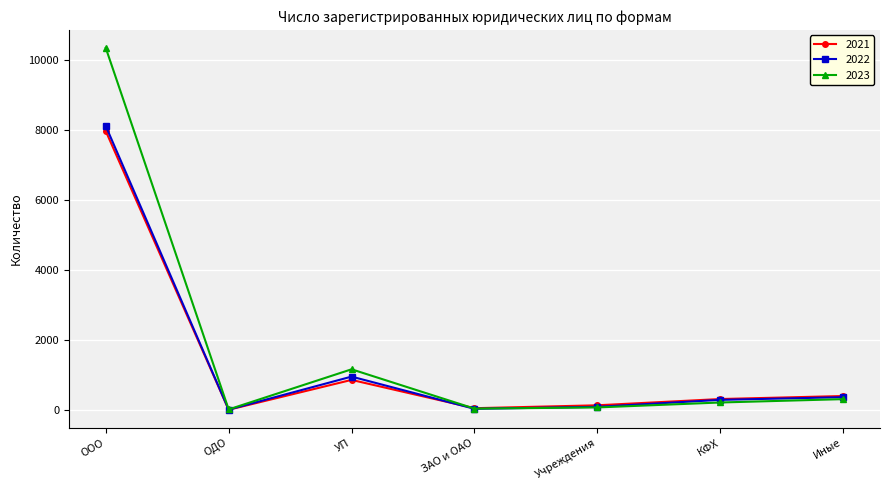

What is the spread (max minus min) of values at КФХ?

99